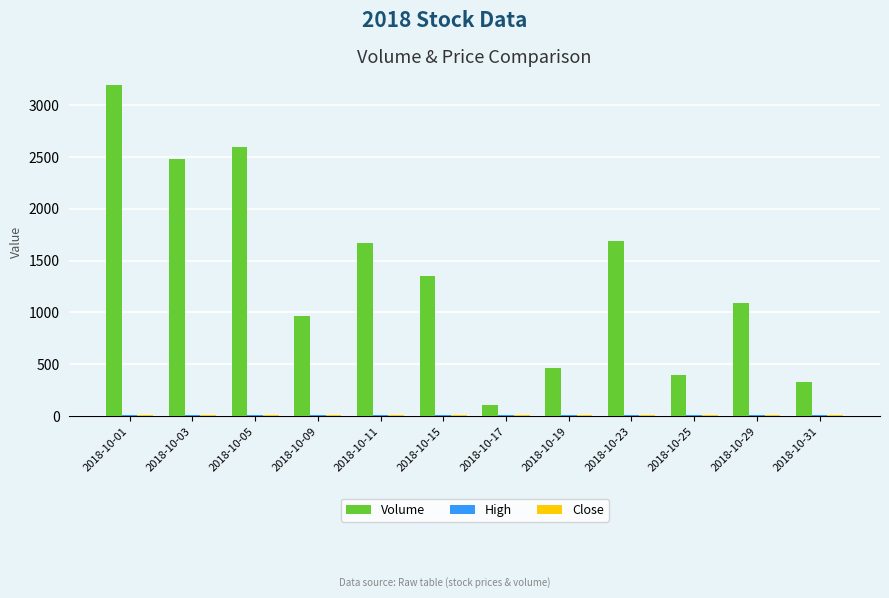

Which series changed the most between 2018-10-19 and 2018-10-25?

Volume